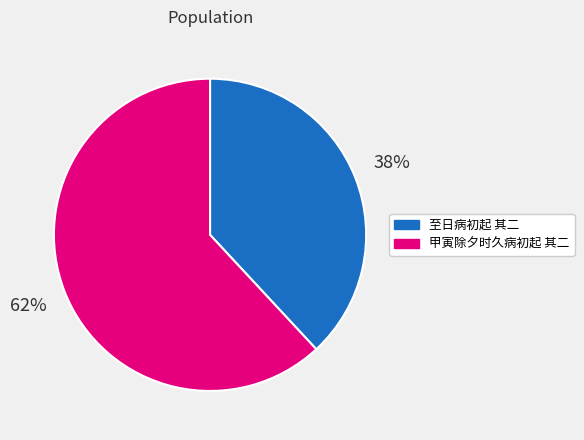

Does 至日病初起 其二 account for over 50% of the chart?

No